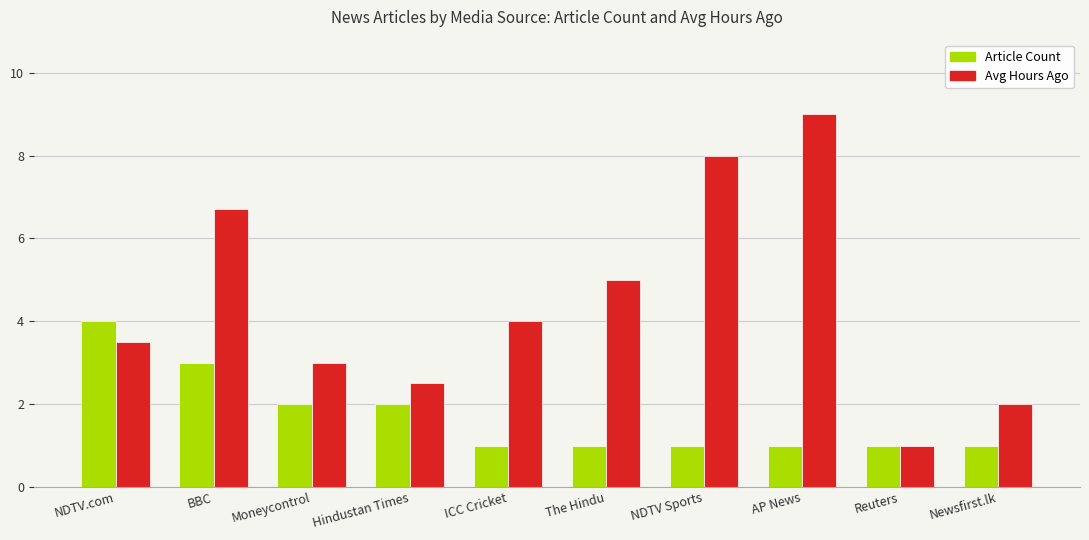

What is the spread (max minus min) of values at AP News?

8.0